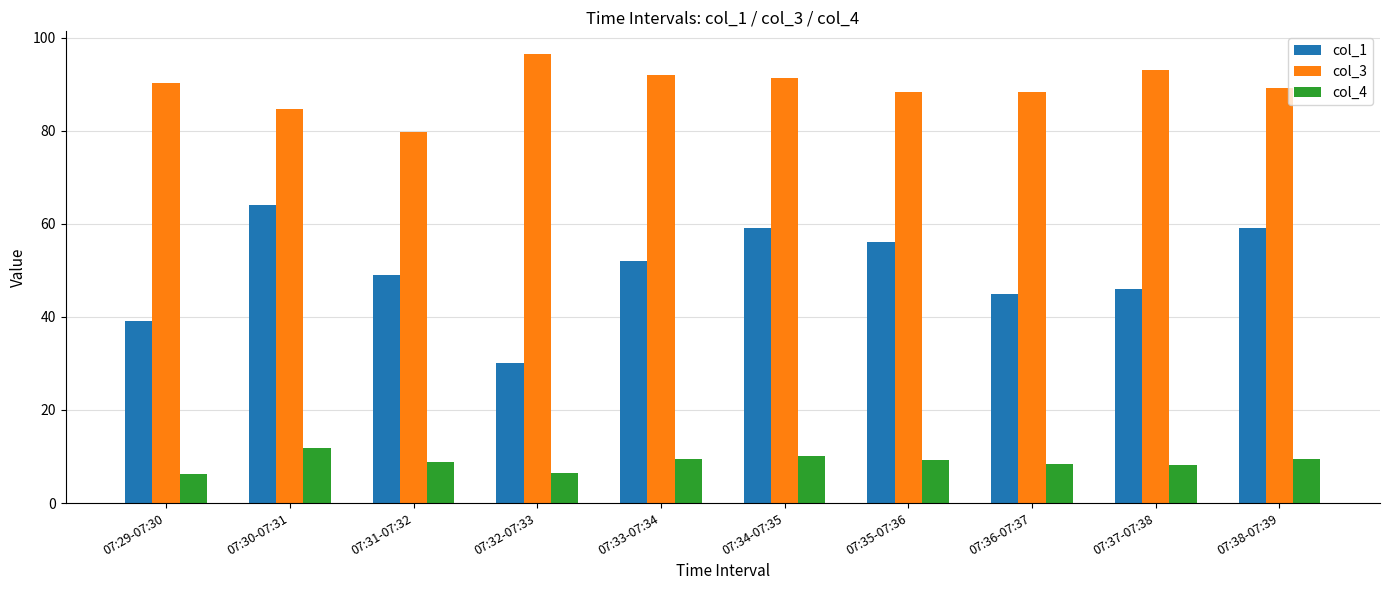

Rank the series at 07:35-07:36 from lowest to highest value.

col_4, col_1, col_3